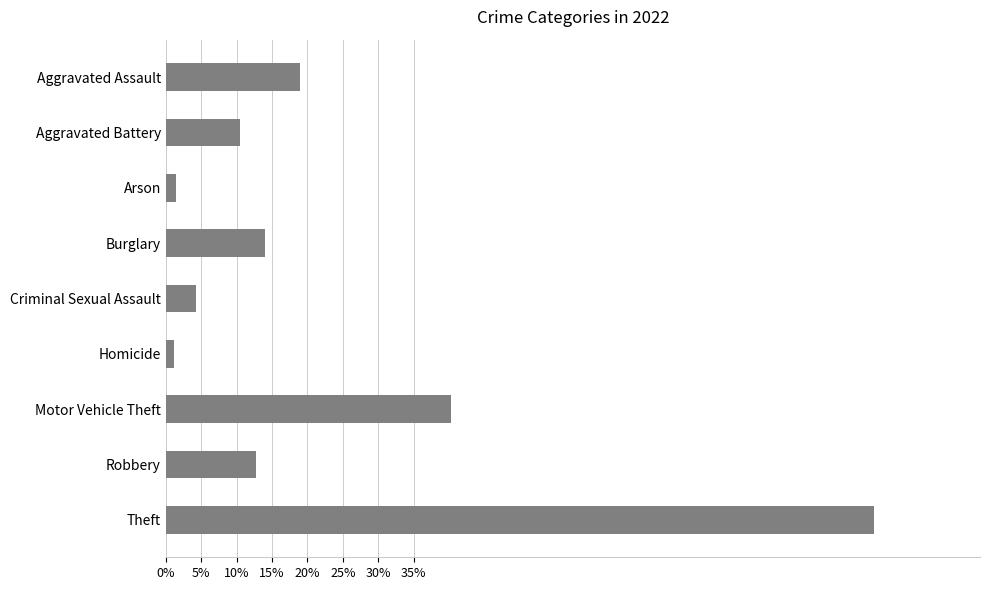

Rank the categories by value from highest to lowest.

Theft, Motor Vehicle Theft, Aggravated Assault, Burglary, Robbery, Aggravated Battery, Criminal Sexual Assault, Arson, Homicide